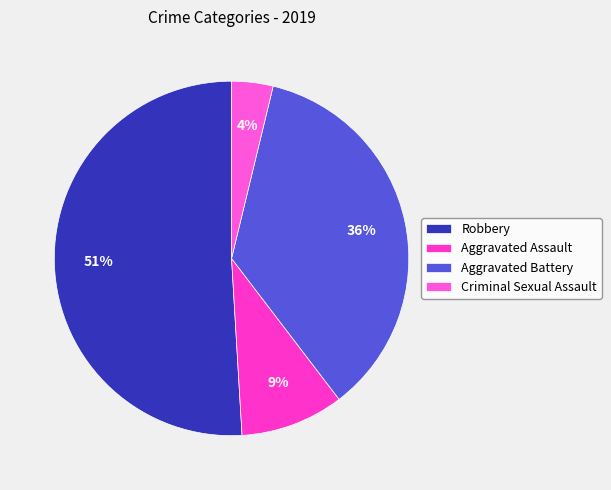

How many slices are in this pie chart?

4